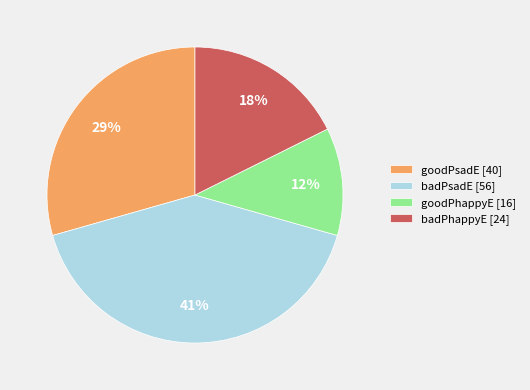

Do goodPsadE and badPhappyE together represent more than half of the pie?

No